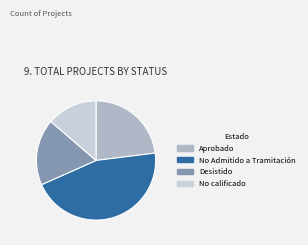

Is it true that No calificado is 28% of the pie?

False